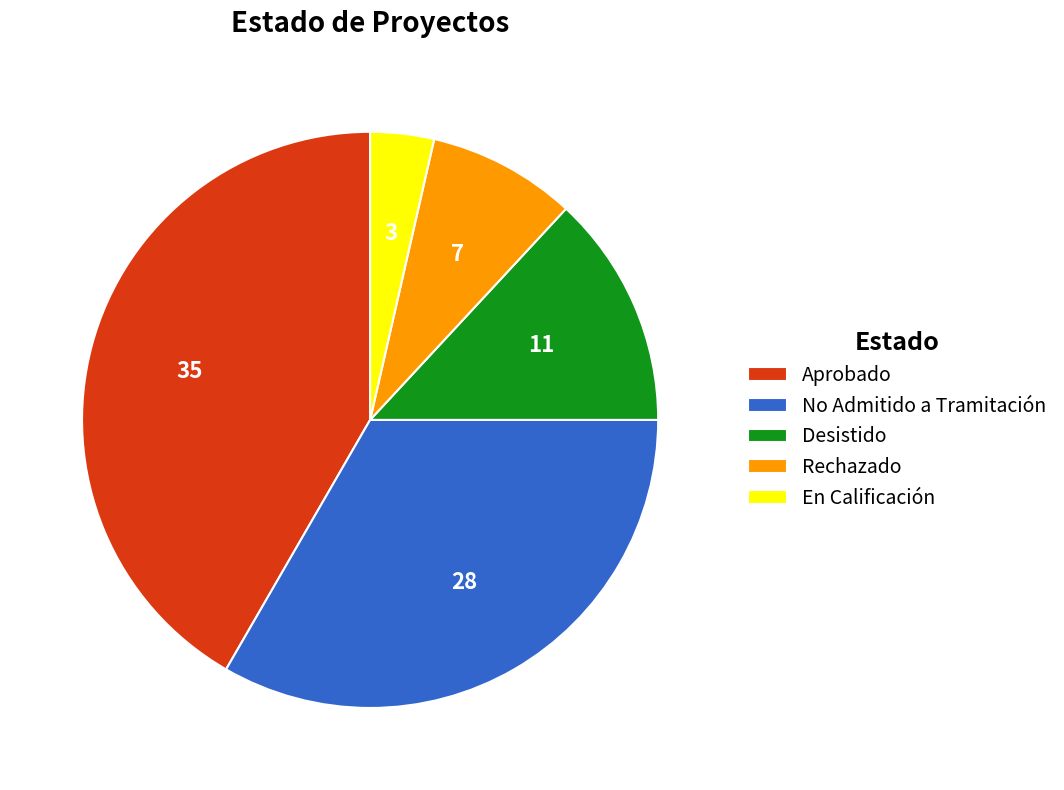

Approximately how many times larger is the value at Desistido compared to Aprobado?

0.3